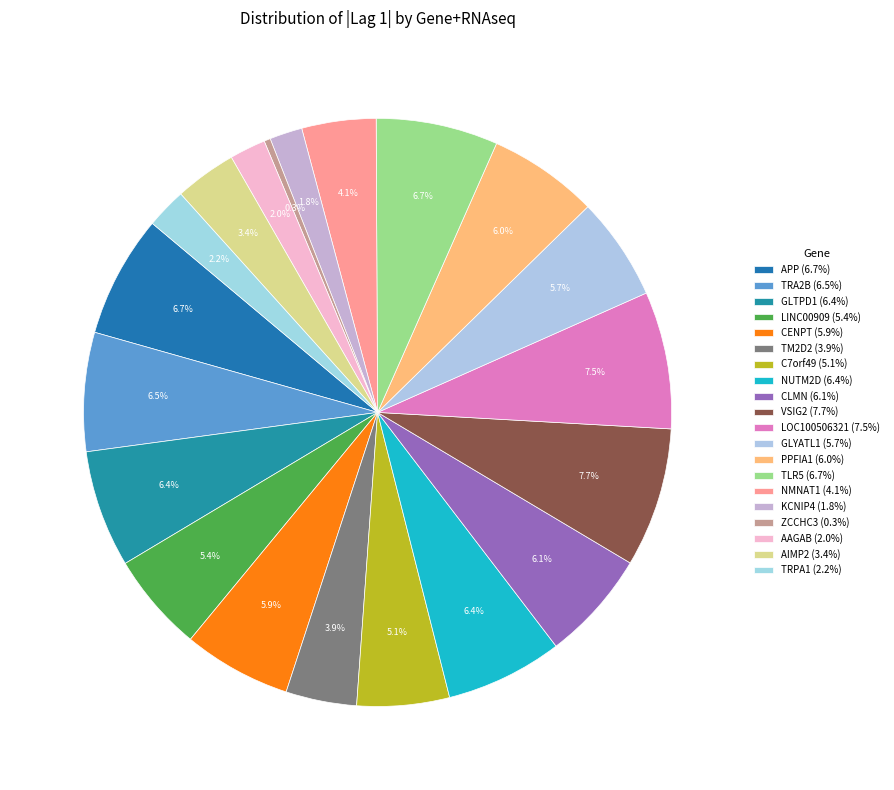

How many segments does this pie chart have?

20